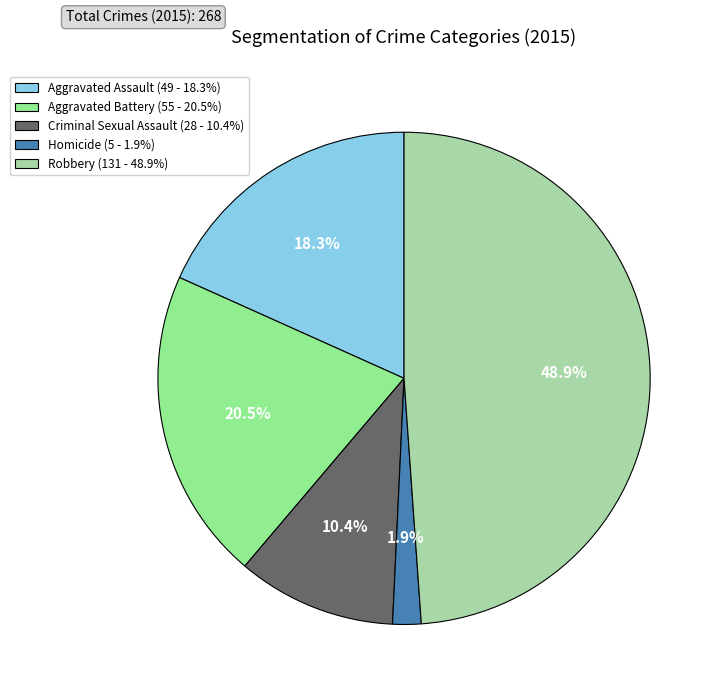

To the nearest percent, what is the difference between the Aggravated Battery and Aggravated Assault slice percentages?

2%